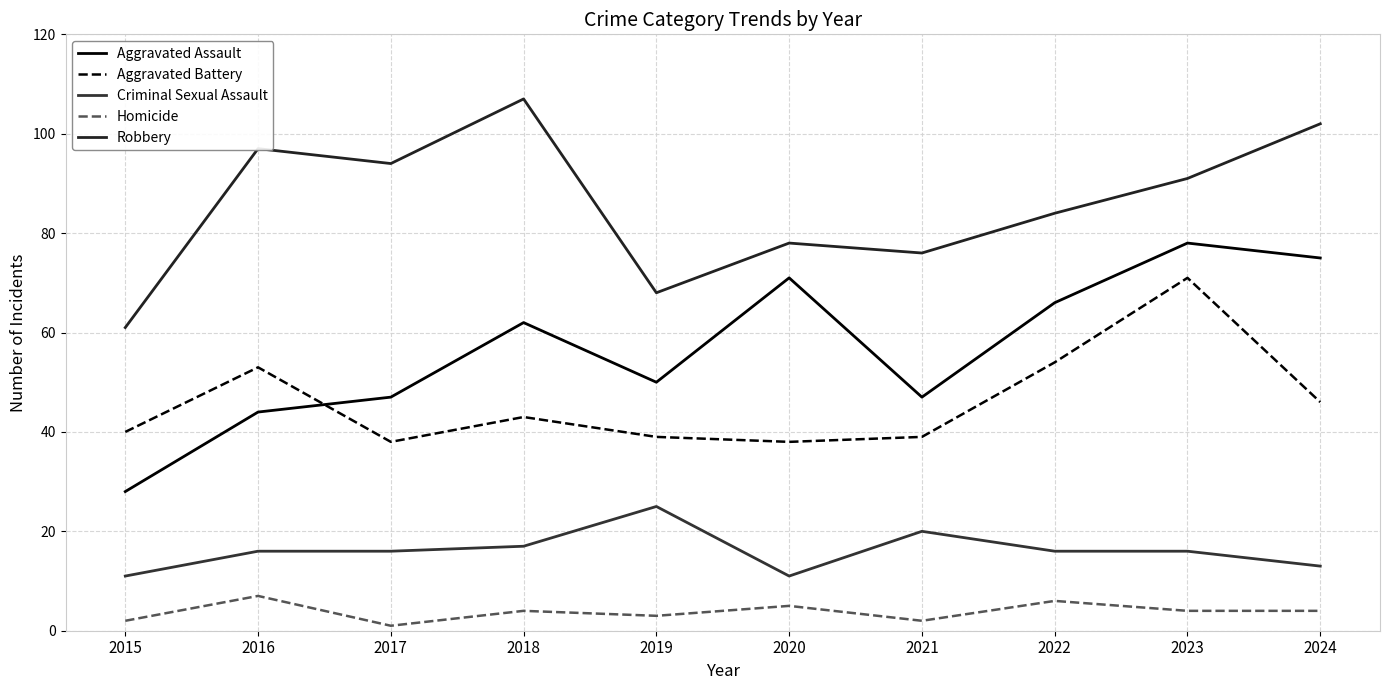

Rank the series by their maximum value, from lowest to highest.

Homicide, Criminal Sexual Assault, Aggravated Battery, Aggravated Assault, Robbery